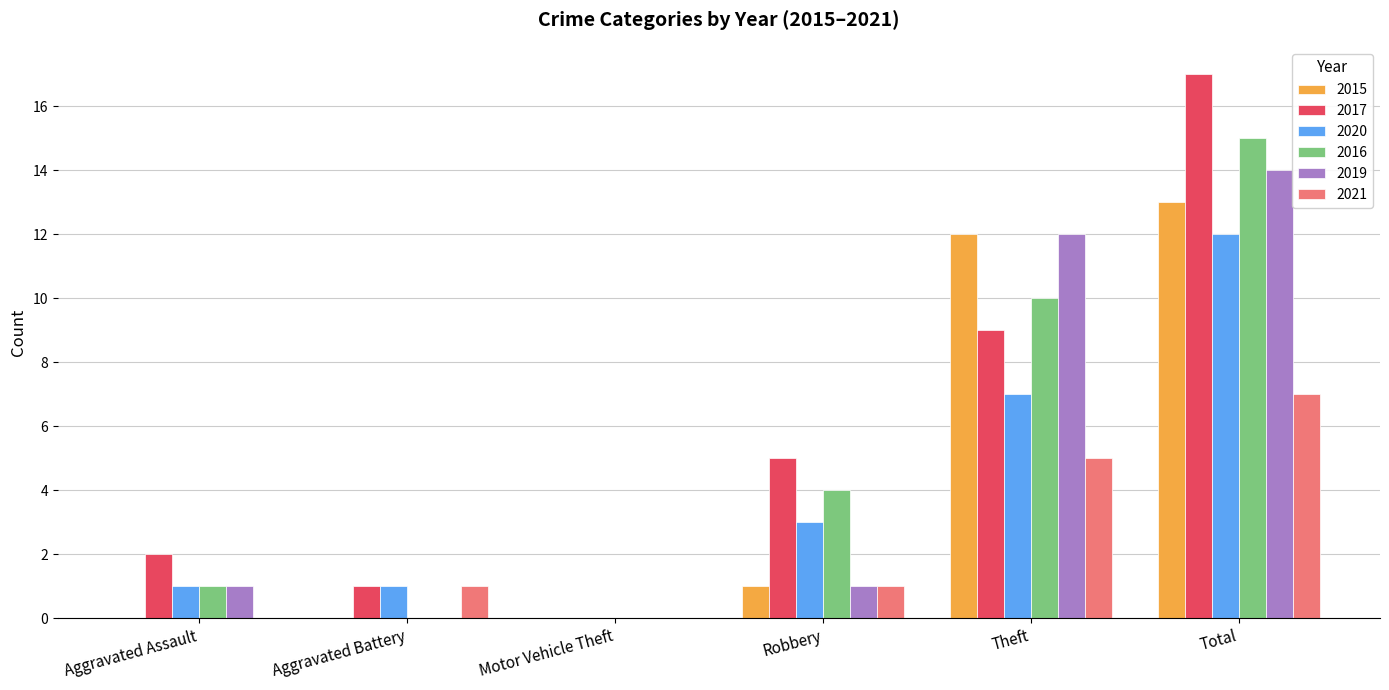

How many data points does each series have?

6